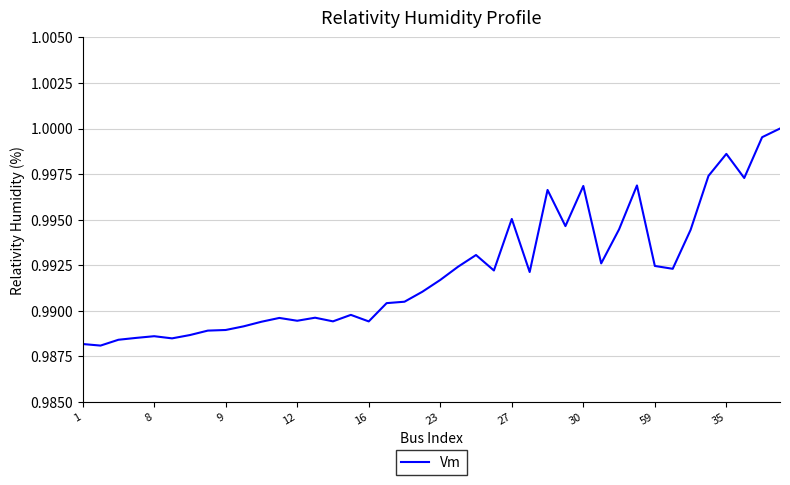

Which label corresponds to the largest value in the chart?

39